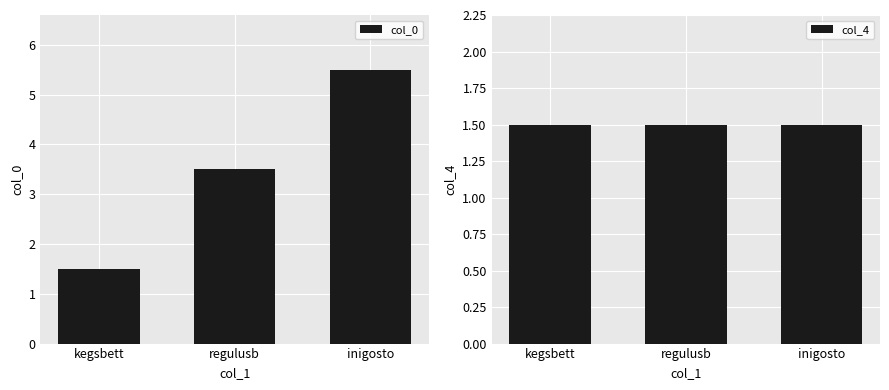

The value of col_4 at regulusb is 1.5. True or false?

True